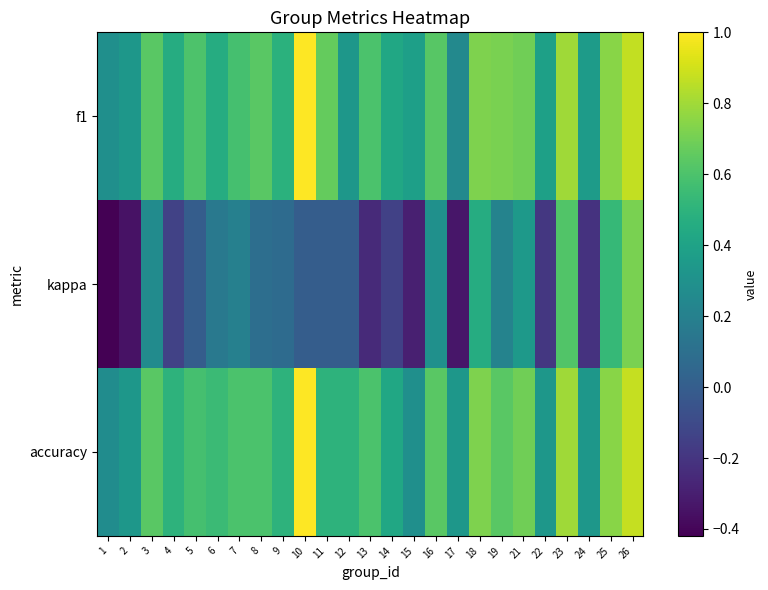

What is the difference between the highest and lowest values at 17?

0.7